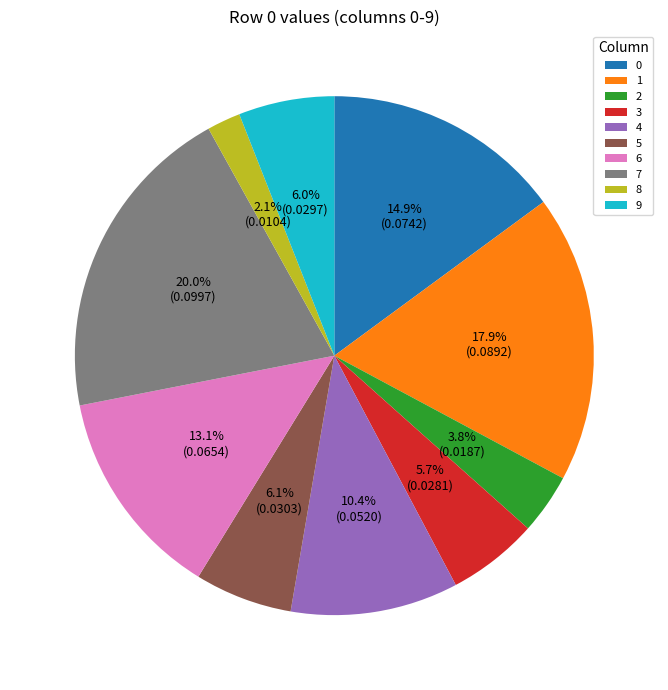

What percentage is NOT represented by 5?

93.9%